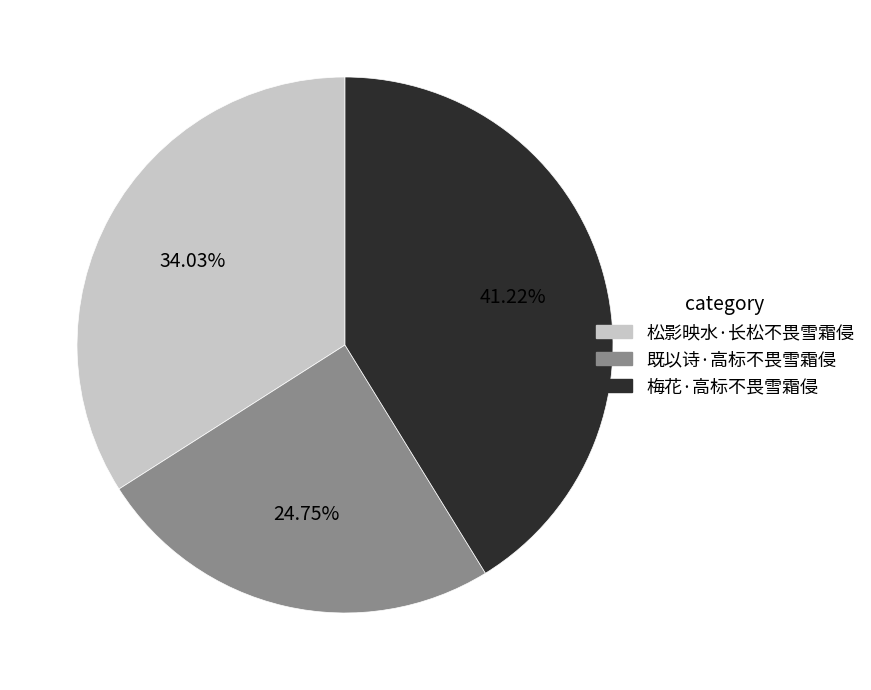

Which has a higher value, 梅花·高标不畏雪霜侵 or 既以诗·高标不畏雪霜侵?

梅花·高标不畏雪霜侵